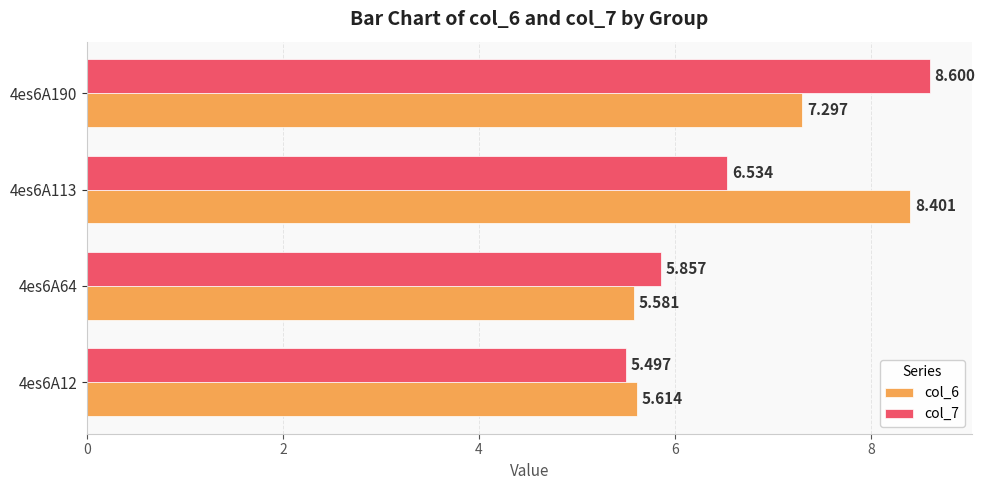

Is the value of col_6 at 4es6A190 greater than the value of col_7 at 4es6A12?

Yes